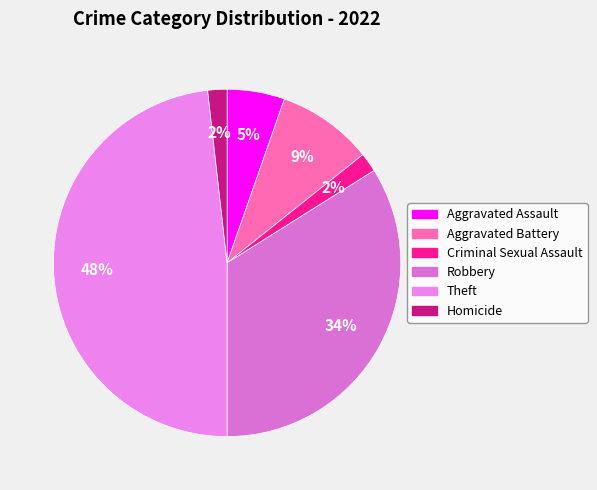

To the nearest percent, what is the average slice percentage?

17%